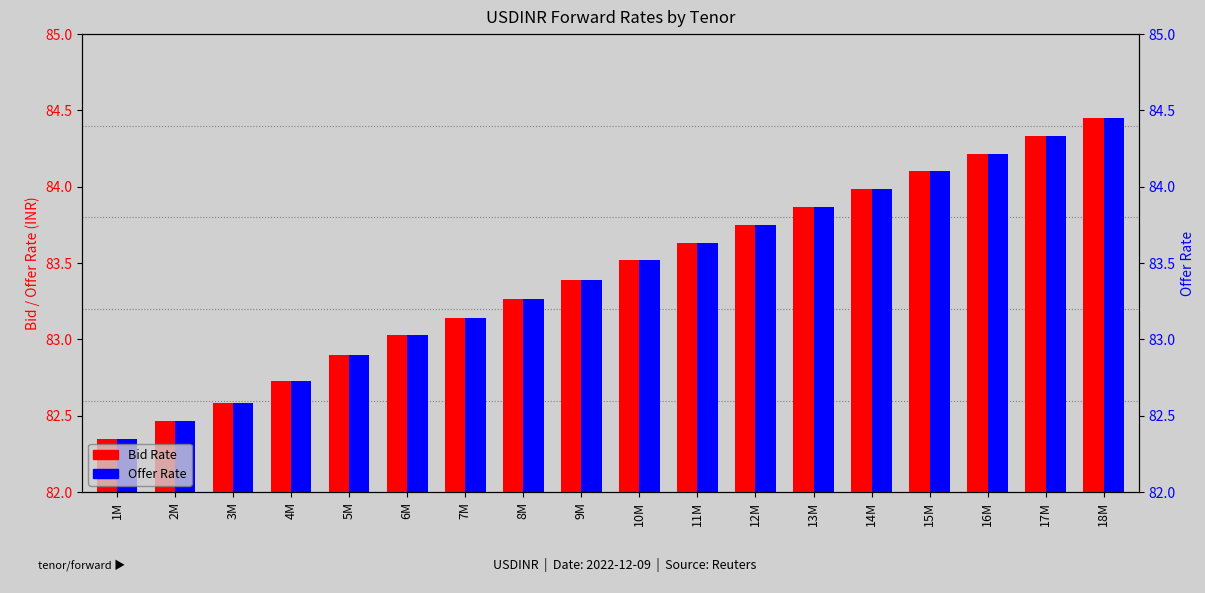

What is the value of the Bid Rate bar at the 9th from the left?

83.4